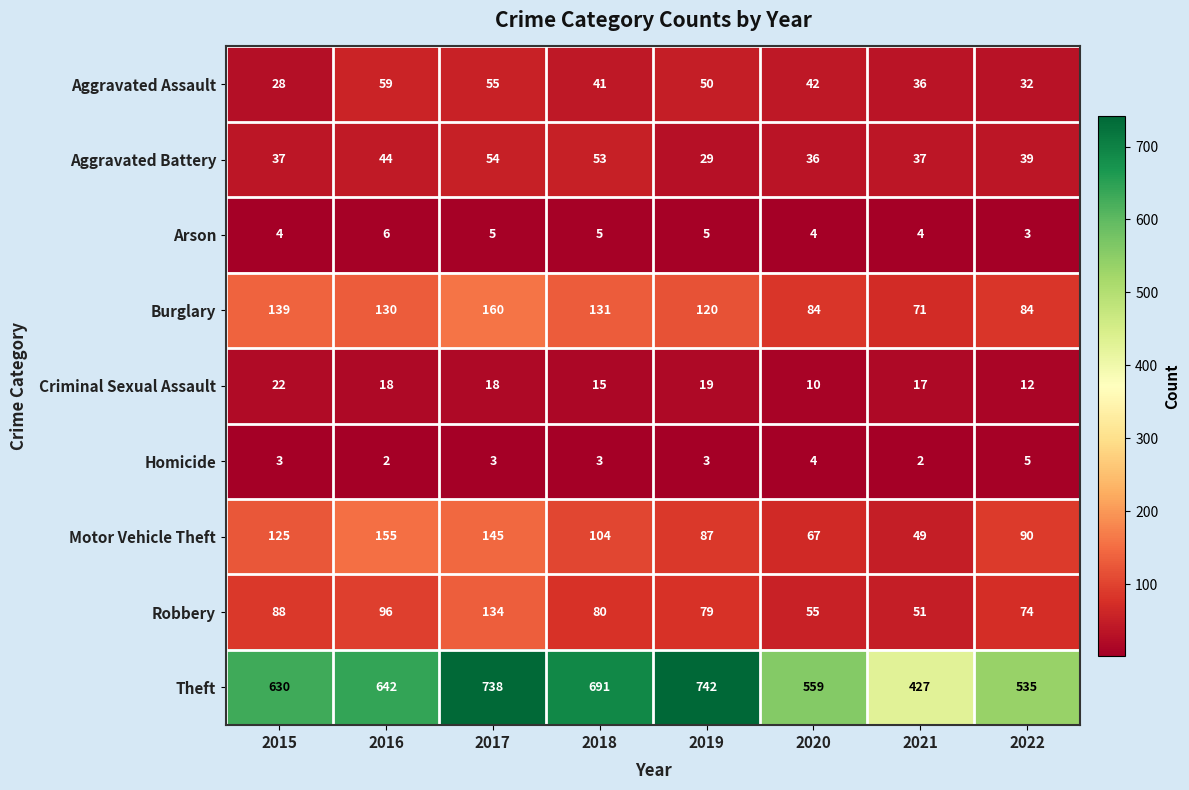

What is the total value across all series at 2020?

861